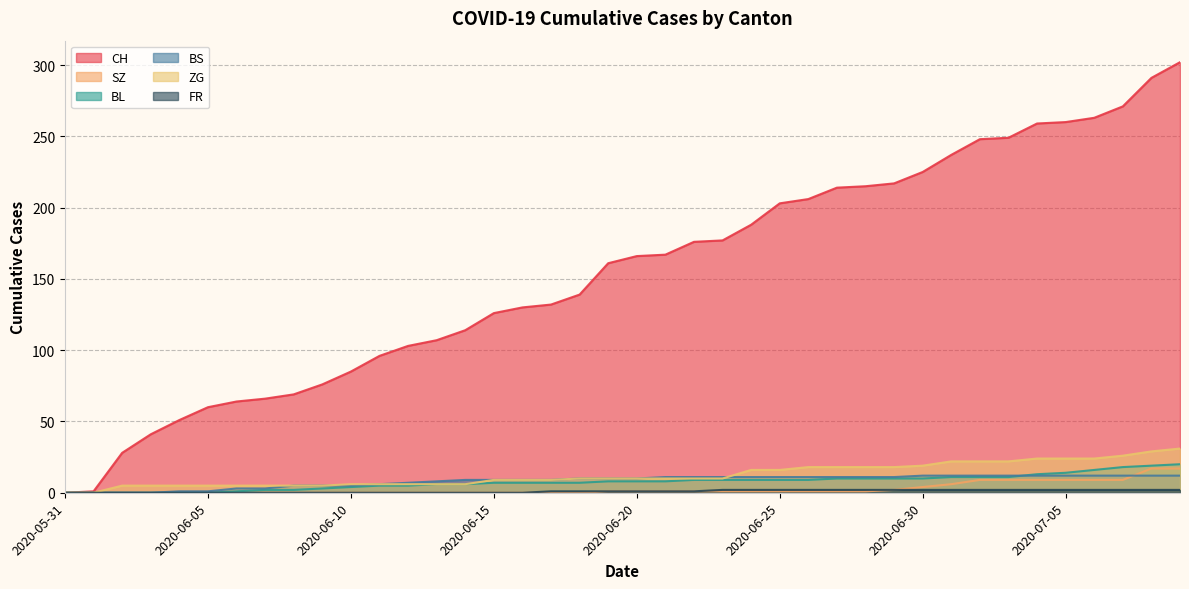

Reading right to left, transcribe all the data shown in this chart.

CH: 302	291	271	263	260	259	249	248	237	225	217	215	214	206	203	188	177	176	167	166	161	139	132	130	126	114	107	103	96	85	76	69	66	64	60	51	41	28	1	0
SZ: 17	17	9	9	9	9	9	9	6	4	2	1	1	1	1	1	1	1	1	1	1	0	0	0	0	0	0	0	0	0	0	0	0	0	0	0	0	0	0	0
BL: 20	19	18	16	14	13	11	11	11	10	10	10	10	9	9	9	9	9	8	8	8	7	7	7	7	6	6	5	5	4	3	2	2	1	0	0	0	0	0	0
BS: 12	12	12	12	12	12	12	12	12	12	11	11	11	11	11	11	11	11	11	10	10	10	9	9	9	9	8	7	6	5	5	5	3	3	1	1	0	0	0	0
ZG: 31	29	26	24	24	24	22	22	22	19	18	18	18	18	16	16	10	10	10	10	10	10	9	9	9	6	6	6	6	6	5	5	5	5	5	5	5	5	0	0
FR: 2	2	2	2	2	2	2	2	2	2	2	2	2	2	2	2	2	1	1	1	1	1	1	0	0	0	0	0	0	0	0	0	0	0	0	0	0	0	0	0